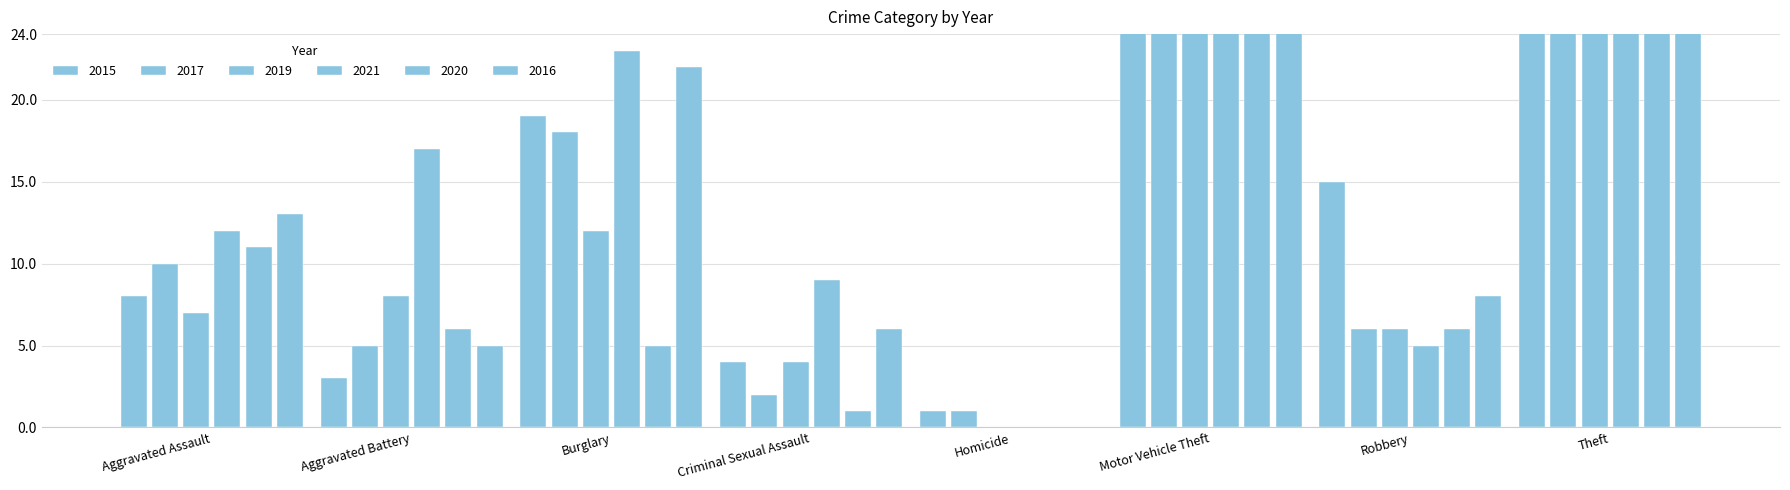

Reading right to left, list all the values displayed in this chart.

2015: 491	15	43	1	4	19	3	8
2017: 447	6	69	1	2	18	5	10
2019: 500	6	87	0	4	12	8	7
2021: 371	5	60	0	9	23	17	12
2020: 261	6	71	0	1	5	6	11
2016: 489	8	98	0	6	22	5	13